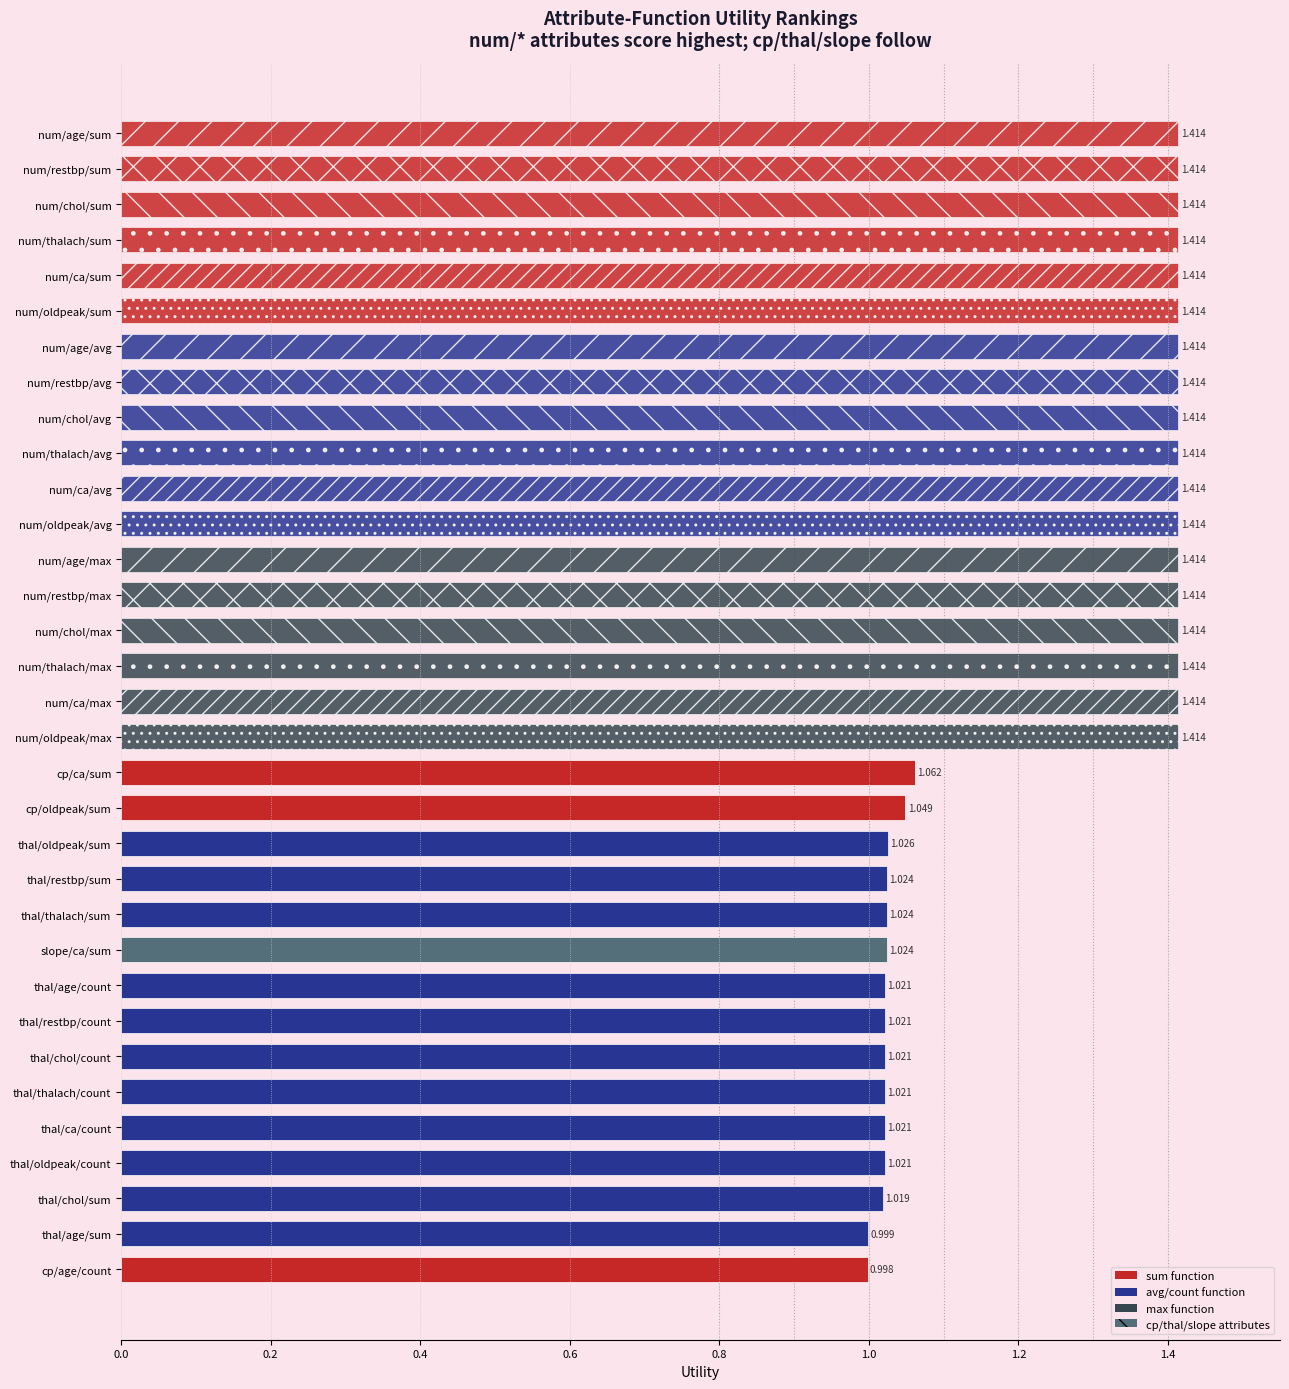

Between thal/restbp/count and thal/oldpeak/sum, which is larger?

thal/oldpeak/sum